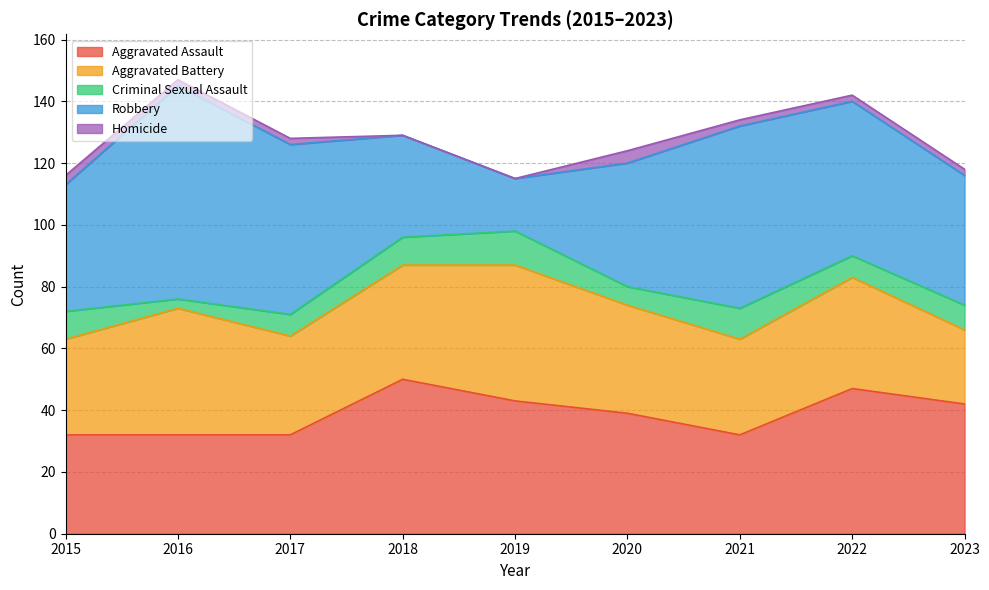

The value of Robbery at 2019 is 17. True or false?

True